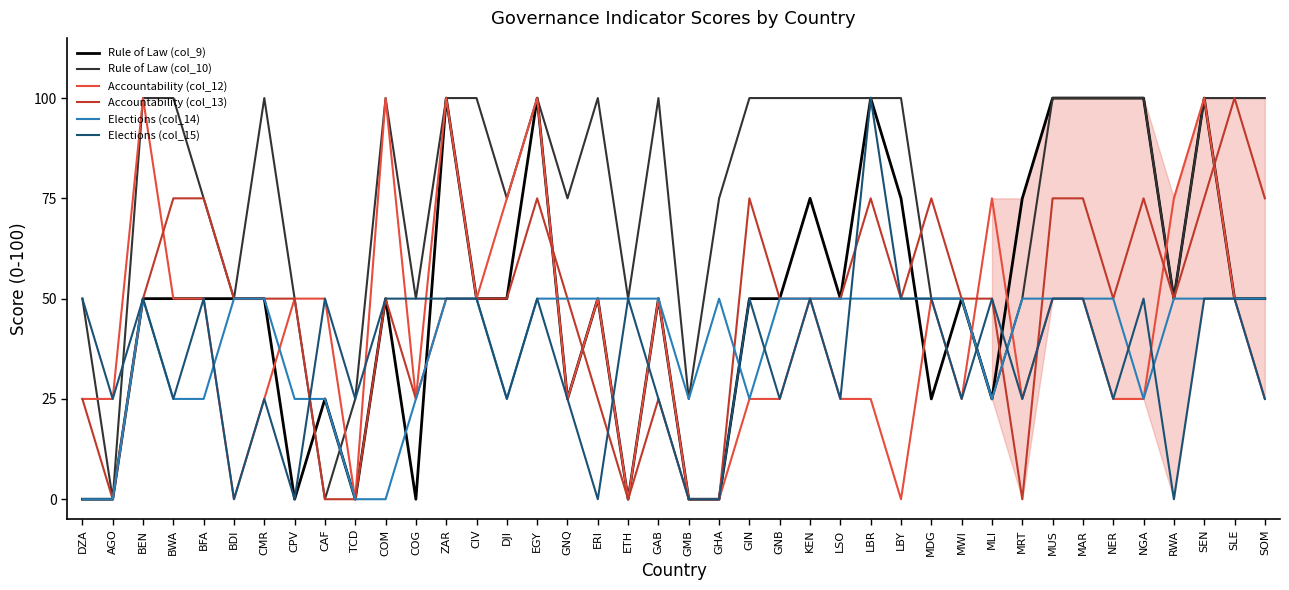

Count the Accountability (col_12) values in the range 25 to 50.

26